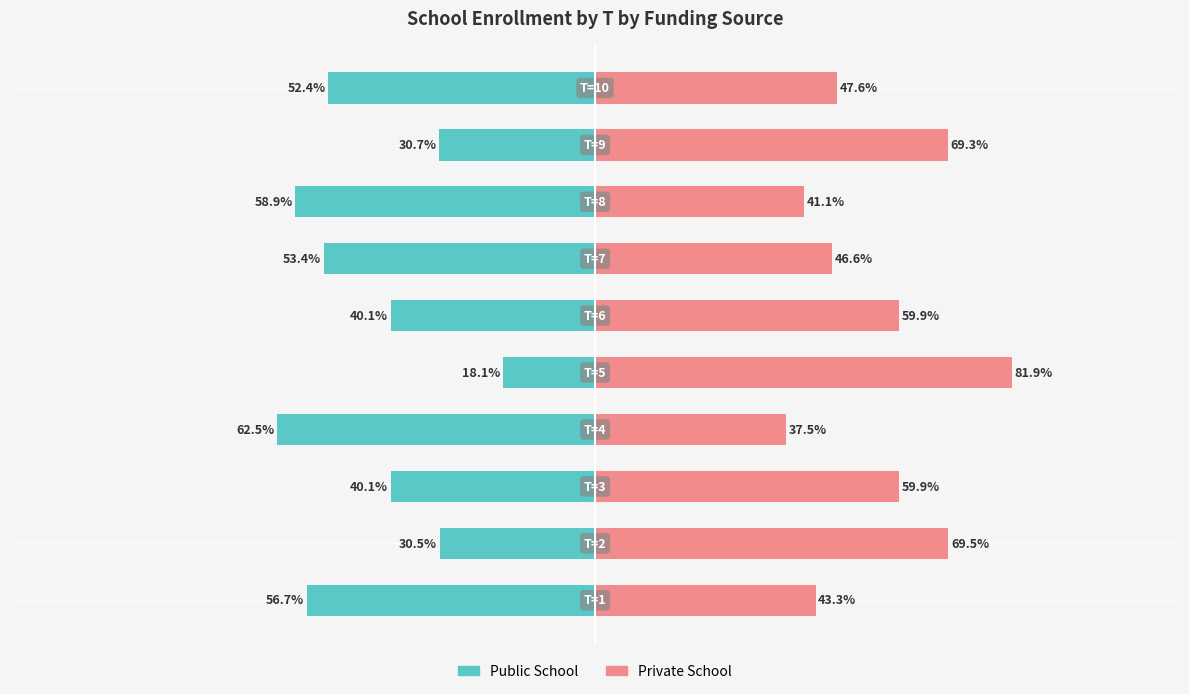

What is the value of the Public School bar at the 9th from the left?

-30.7